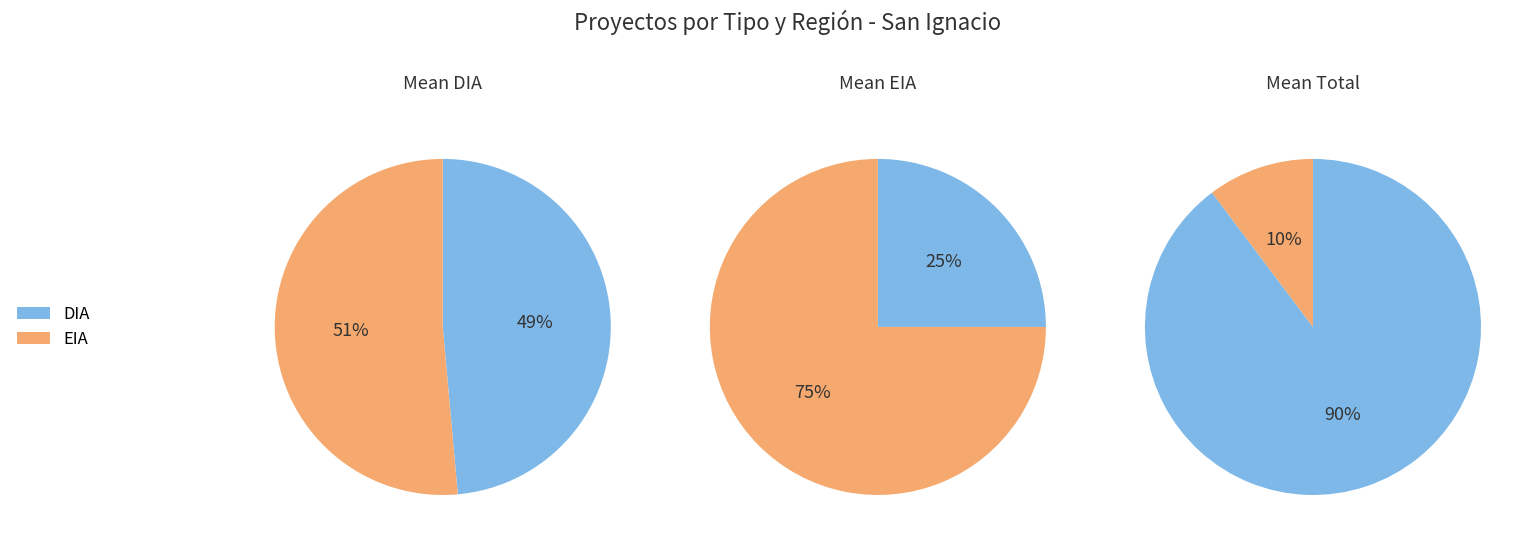

Which slice is the largest?

DIA